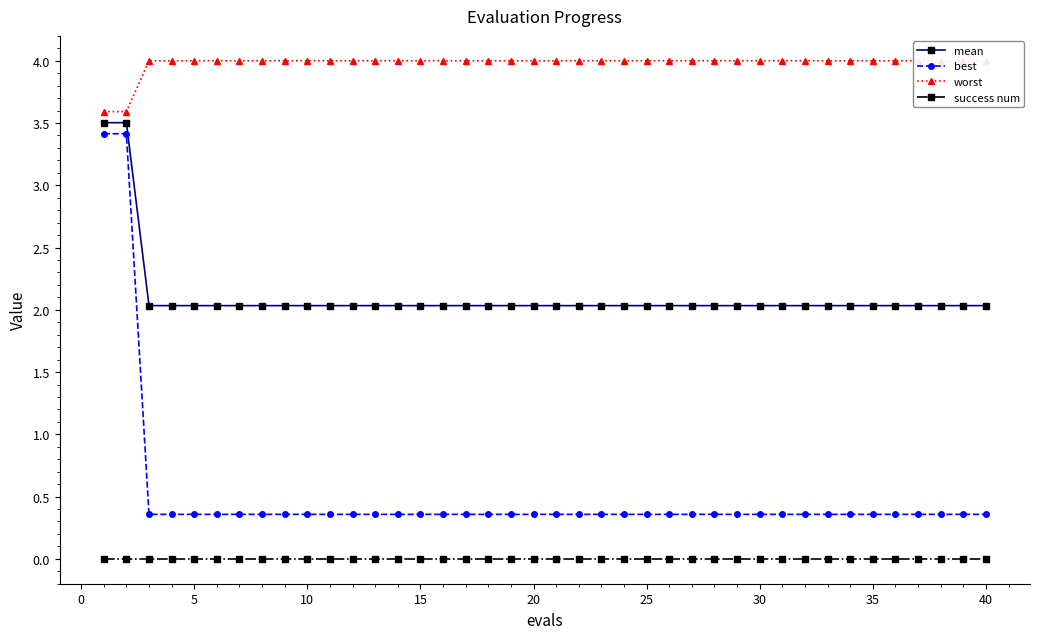

What is the sum of all mean values?

84.3